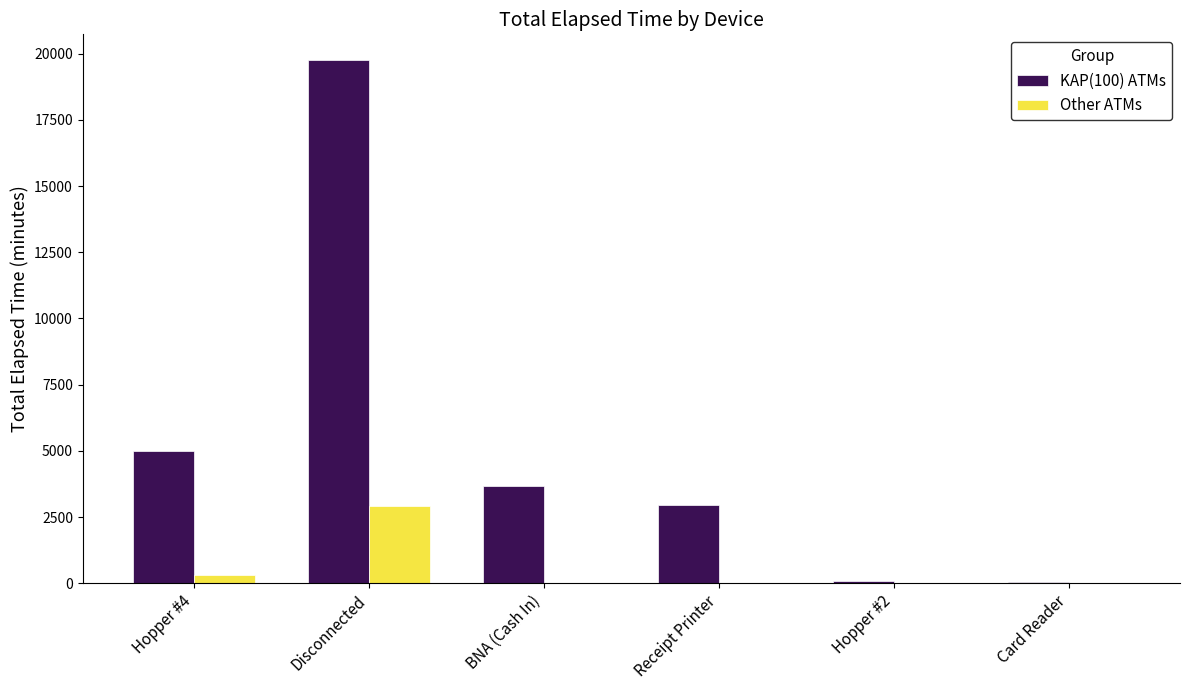

Which series changed the most between BNA (Cash In) and Card Reader?

KAP(100) ATMs